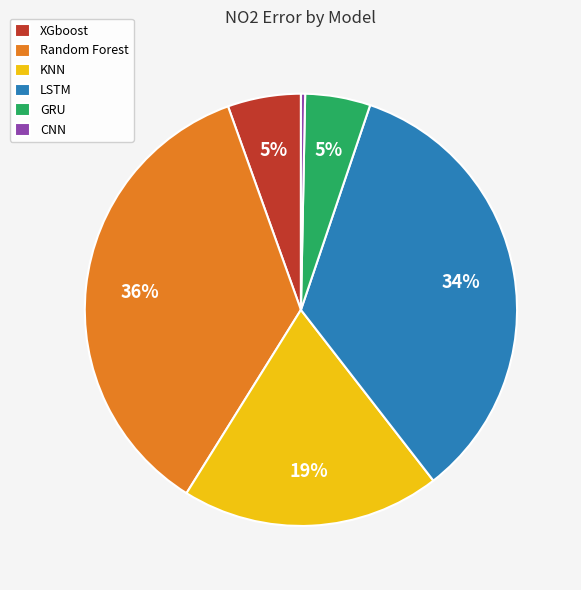

What percentage is the GRU slice, to the nearest percent?

5%